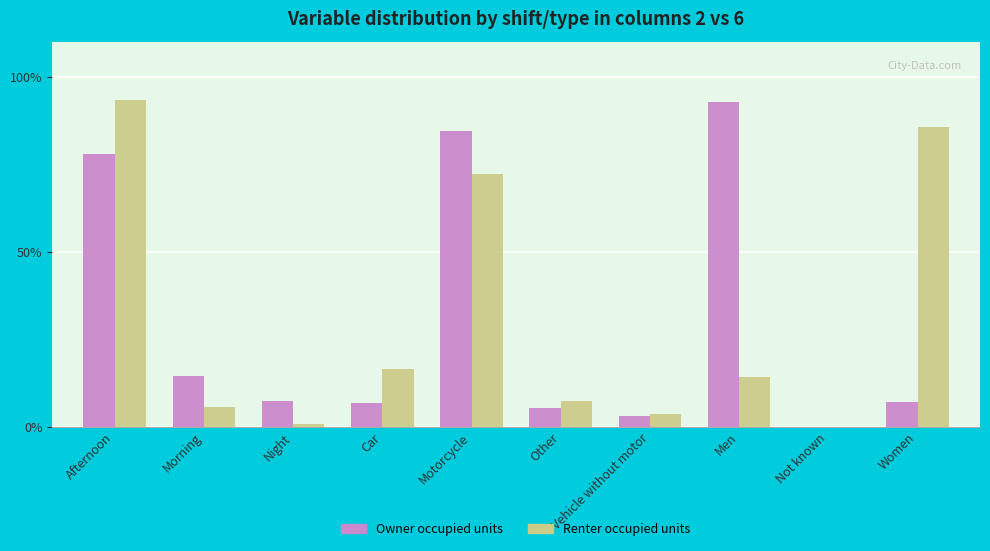

What is the total value across all series at Vehicle without motor?

6.7